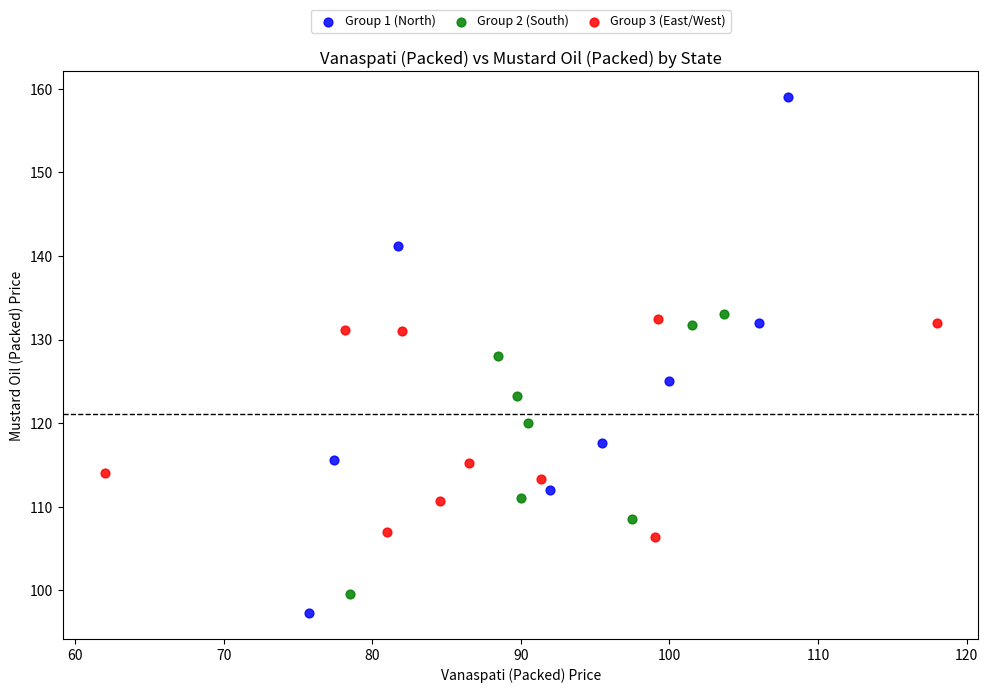

Which series contains the highest Y value?

Group 1 (North)